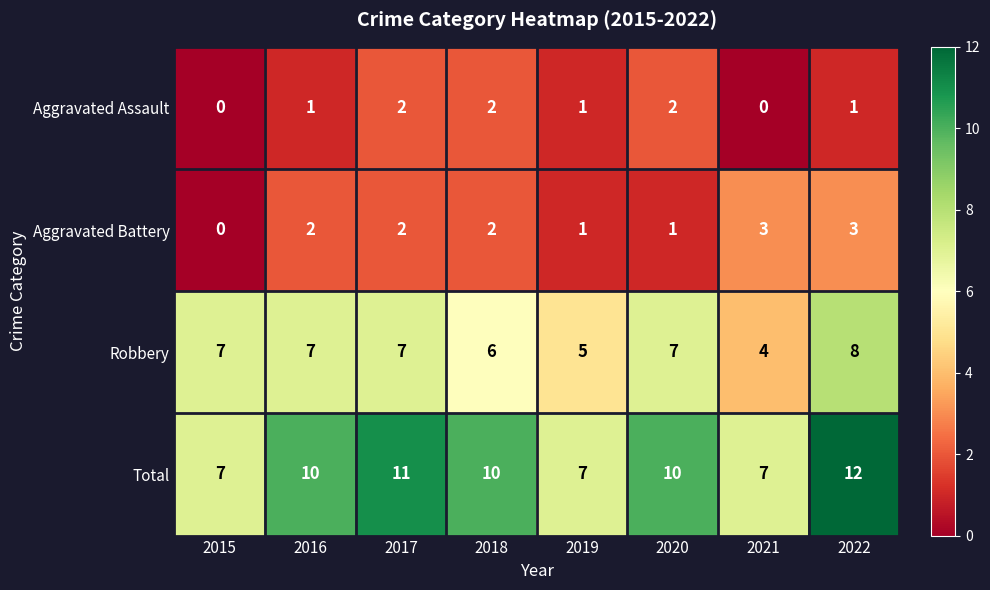

What is the difference between the maximum and minimum values in the Aggravated Battery series?

3